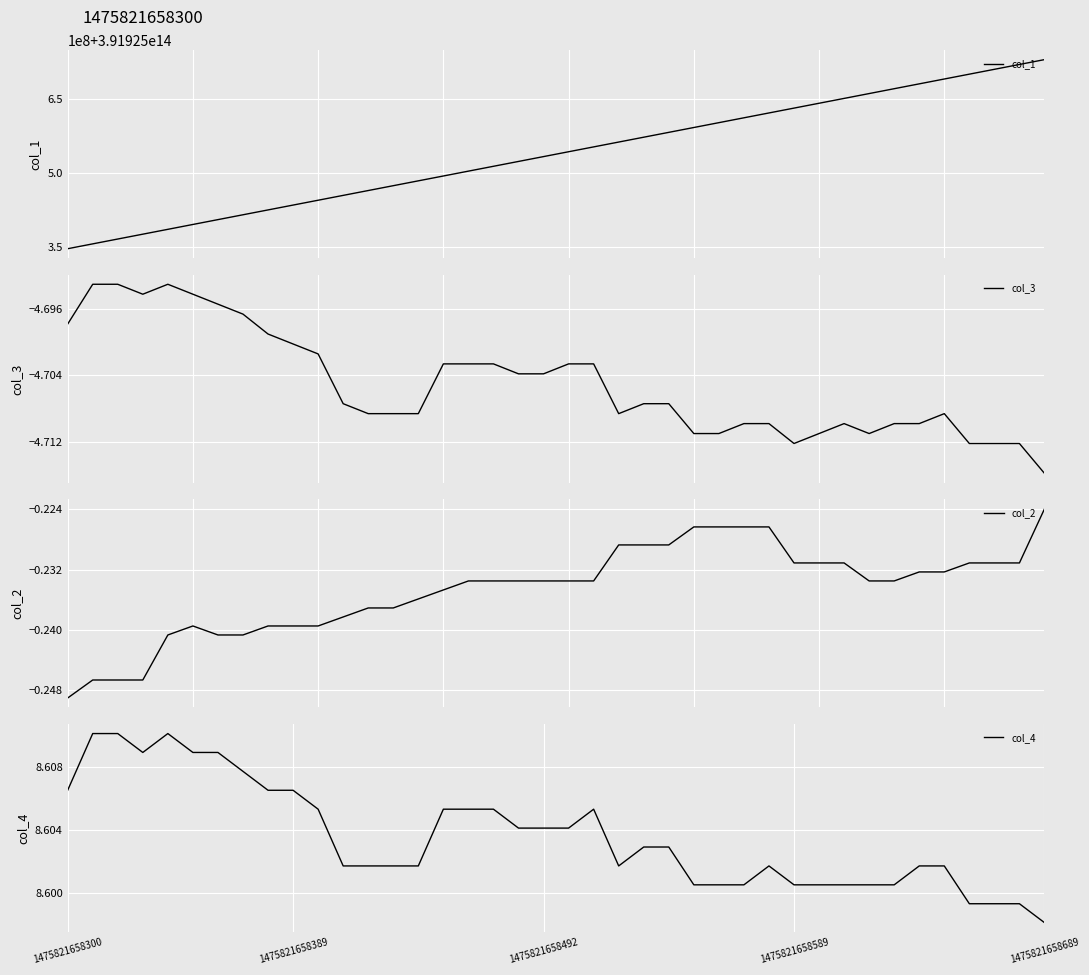

How many interior local peaks does the col_4 series have?

3